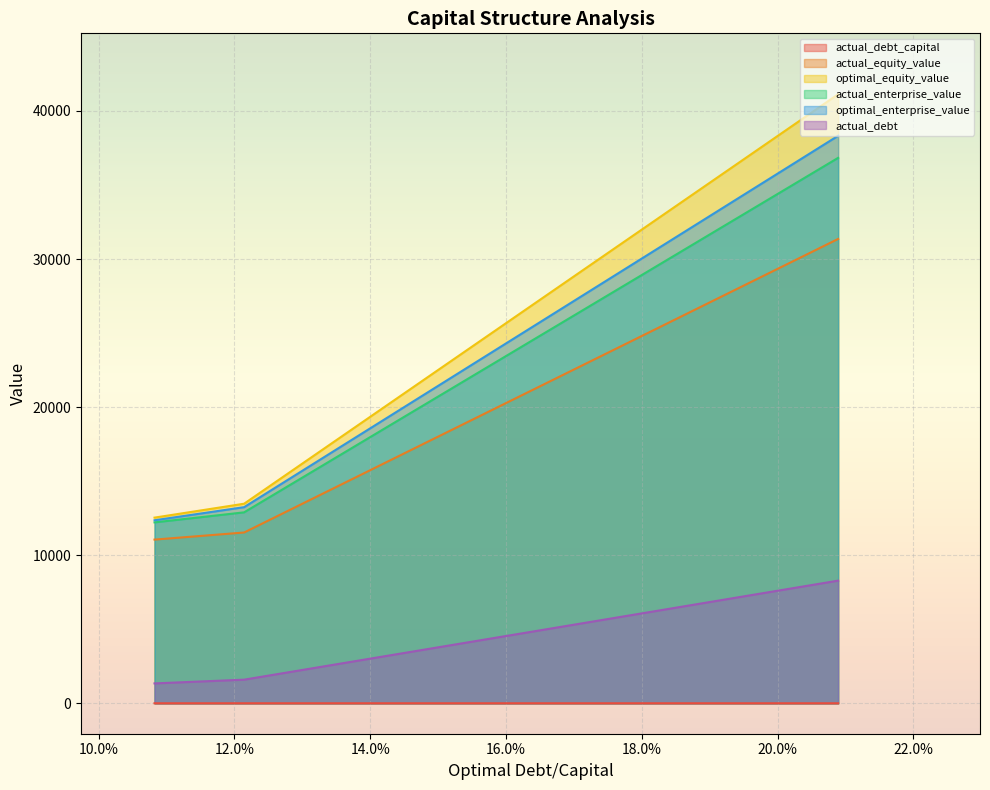

Reading right to left, list all the values displayed in this chart.

actual_debt_capital: Kingspan Group plc=0.1	Allegion plc=0.1	Johnson Controls International plc=0.2
actual_equity_value: Kingspan Group plc=11053.2	Allegion plc=11532.8	Johnson Controls International plc=31358.2
optimal_equity_value: Kingspan Group plc=12537.8	Allegion plc=13476.7	Johnson Controls International plc=41130.6
actual_enterprise_value: Kingspan Group plc=12215.5	Allegion plc=12893.9	Johnson Controls International plc=36834.7
optimal_enterprise_value: Kingspan Group plc=12358.5	Allegion plc=13243.8	Johnson Controls International plc=38325.6
actual_debt: Kingspan Group plc=1341.6	Allegion plc=1594.0	Johnson Controls International plc=8281.5